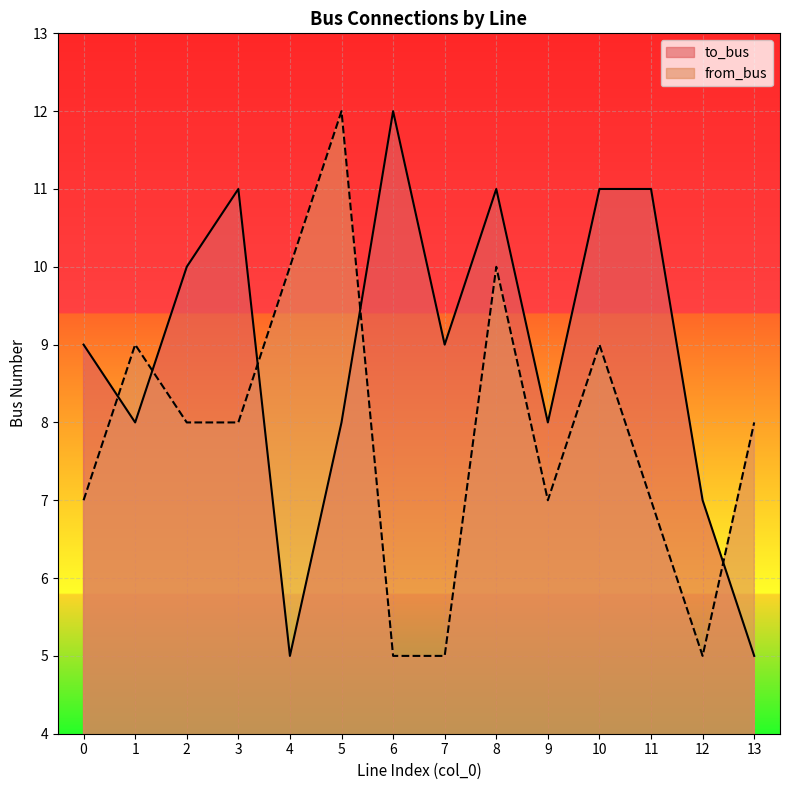

List the series in order of their overall mean, lowest first.

from_bus, to_bus